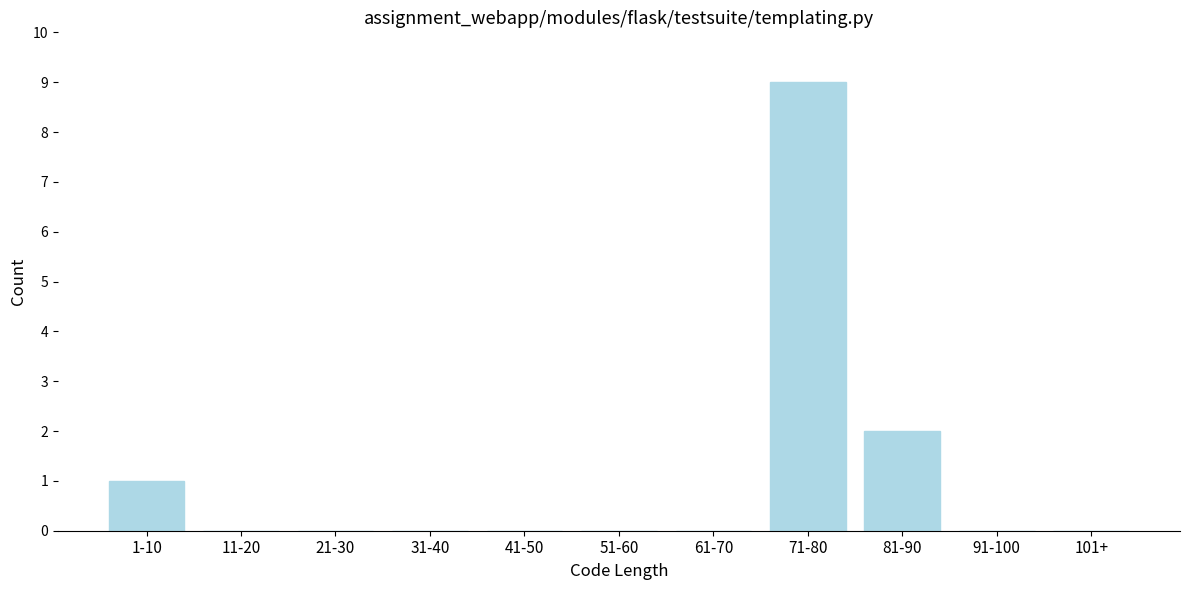

Reading left to right, extract all data points from this chart.

1-10=1	11-20=0	21-30=0	31-40=0	41-50=0	51-60=0	61-70=0	71-80=9	81-90=2	91-100=0	101+=0